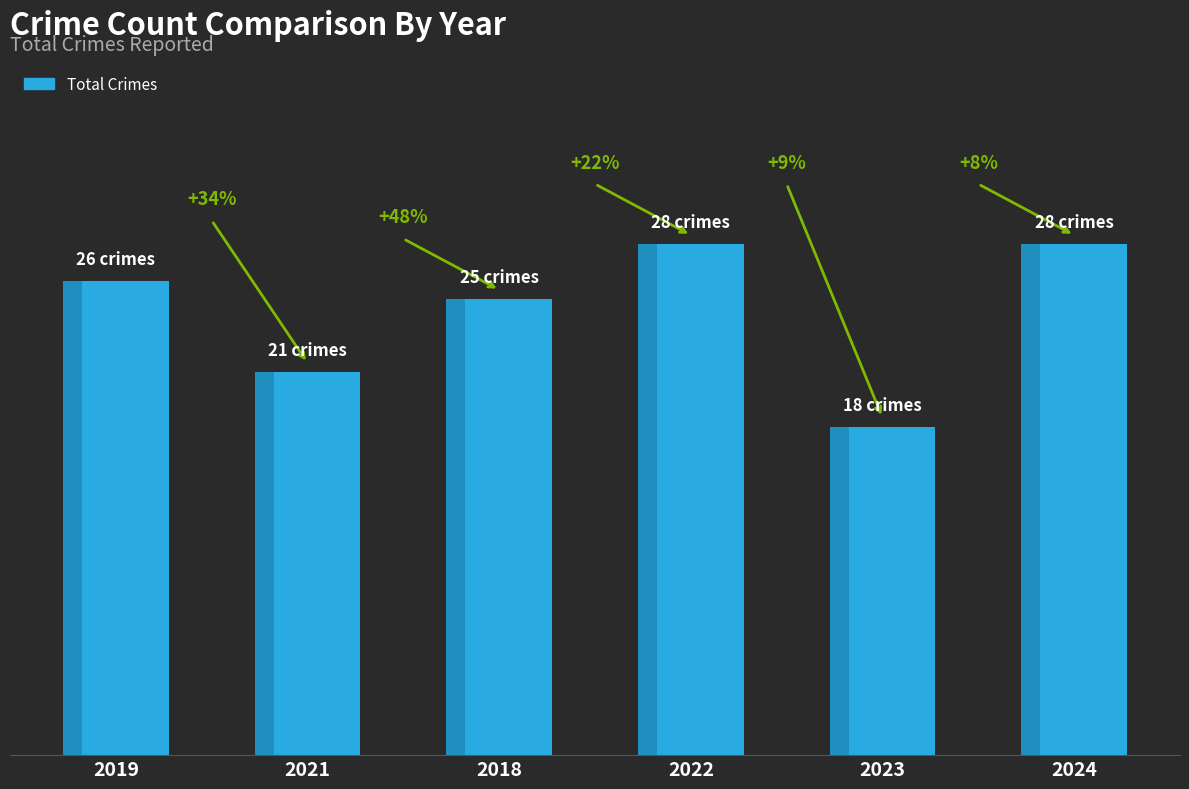

Does the chart contain any negative values?

No